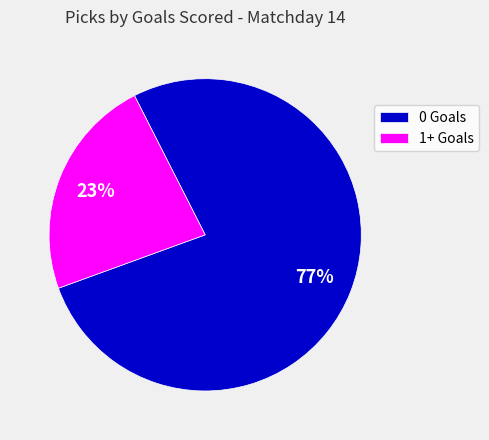

Is it true that 1+ Goals is 11% of the pie?

False